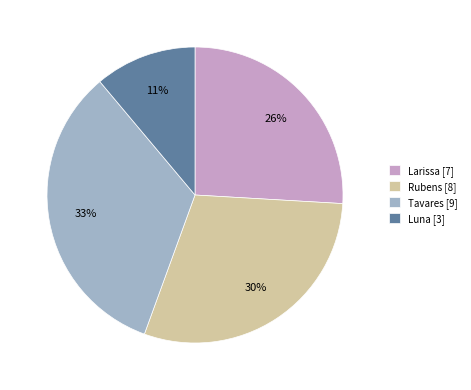

True or false: Larissa accounts for 33% of the total.

False